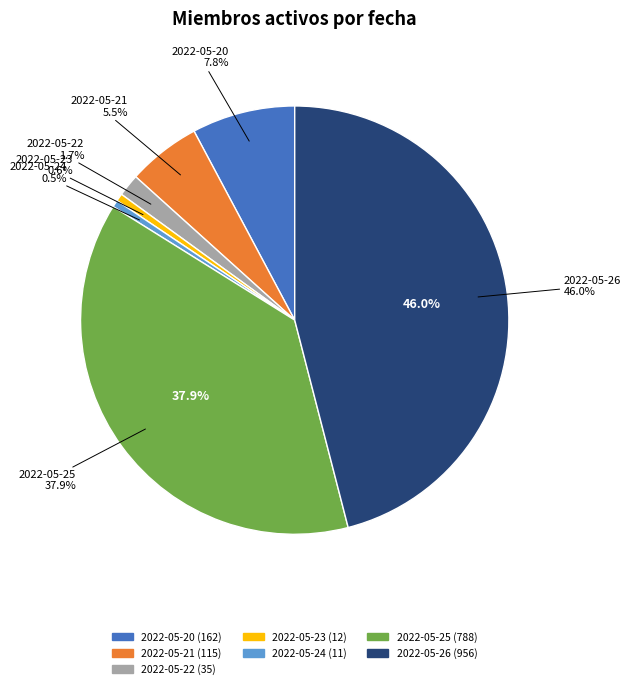

Is there any slice that represents more than half of the pie?

No